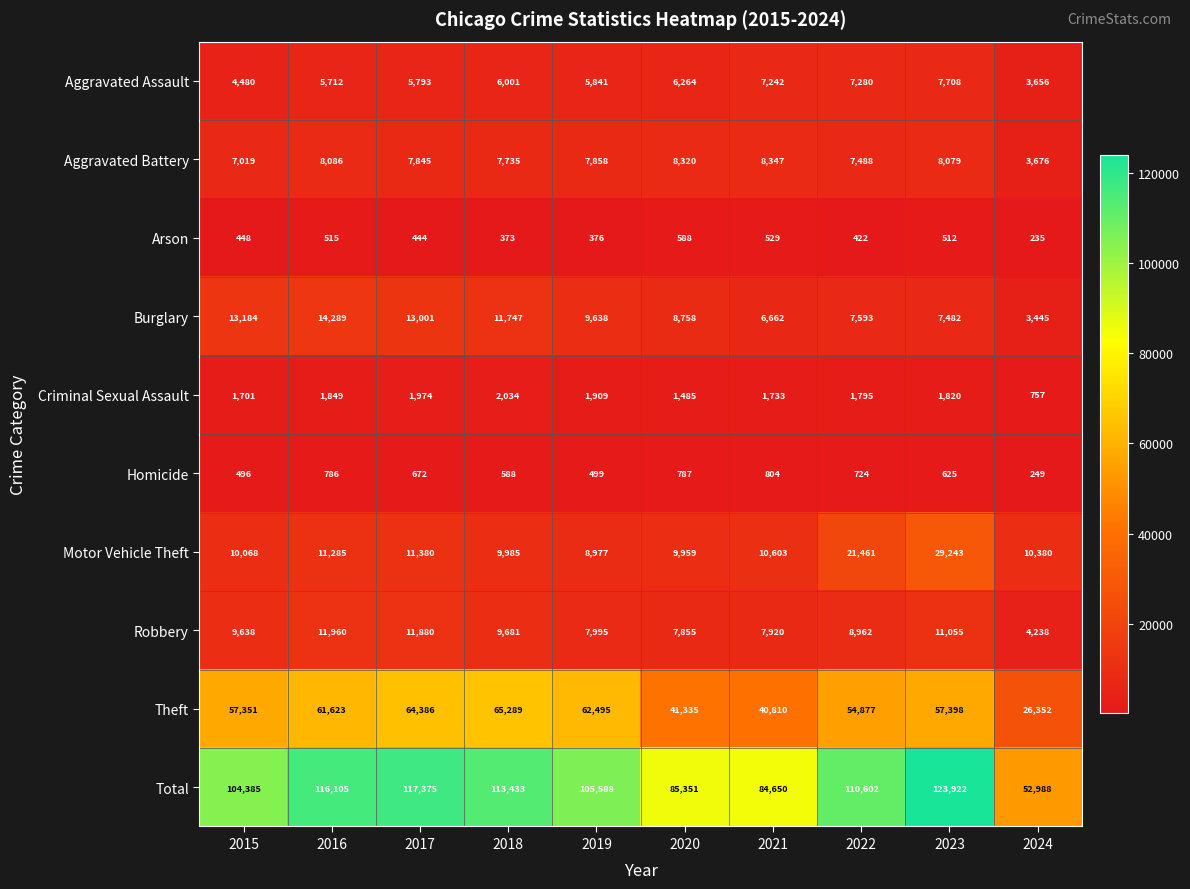

At 2015, list the series in order from largest to smallest.

Total, Theft, Burglary, Motor Vehicle Theft, Robbery, Aggravated Battery, Aggravated Assault, Criminal Sexual Assault, Homicide, Arson